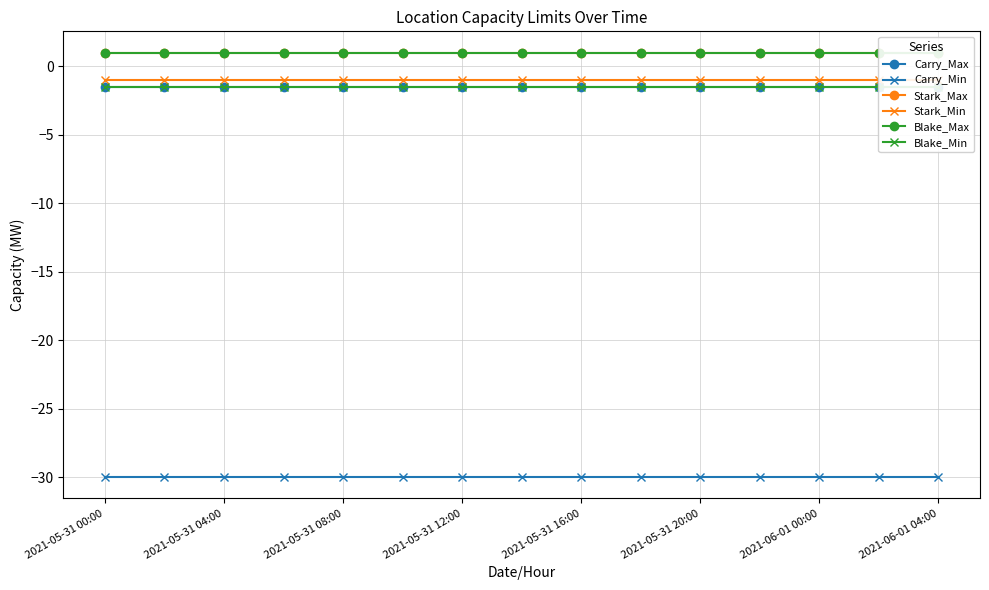

At which label does Carry_Min reach its peak?

2021-05-31 00:00